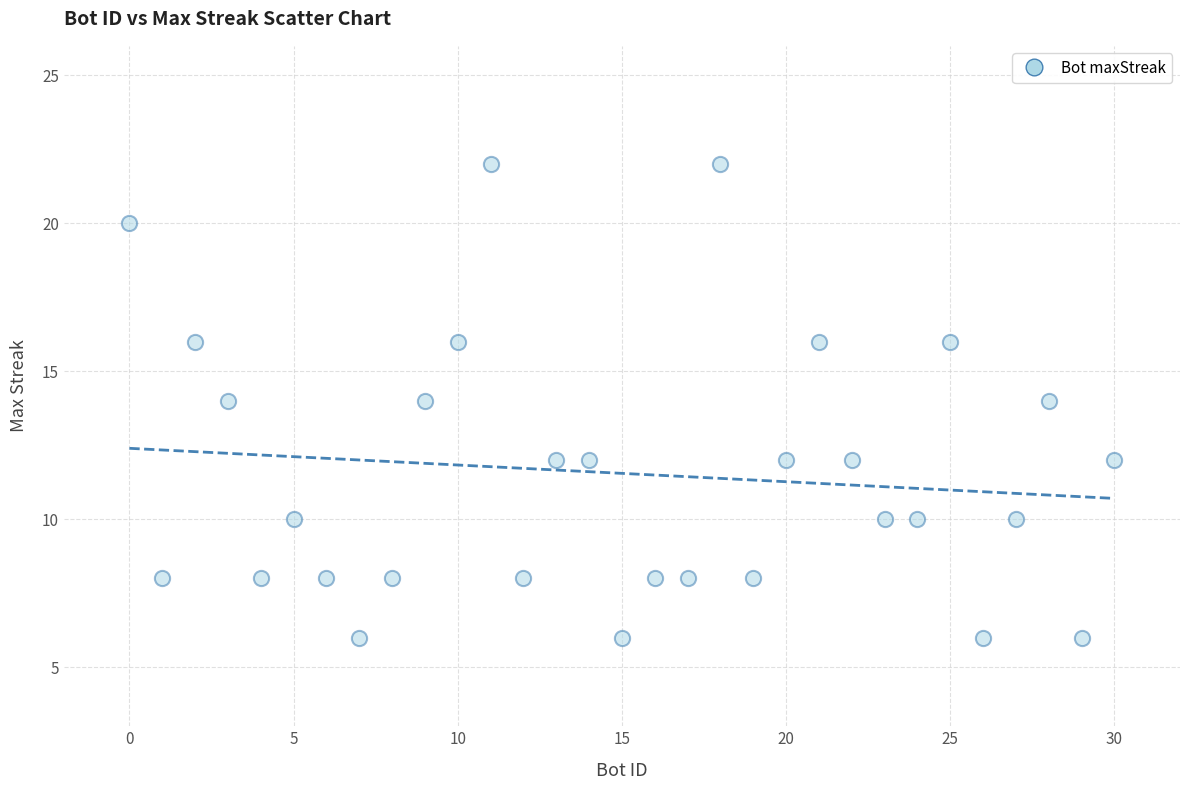

What is the range of X values (max minus min)?

30